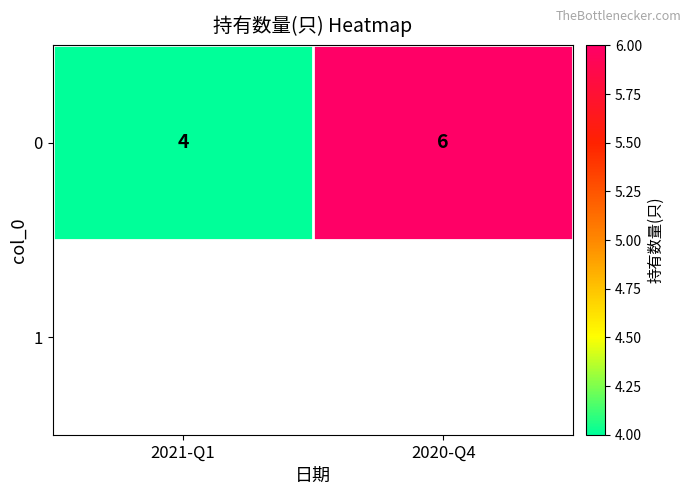

Which category has the lowest value across all series?

2021-Q1